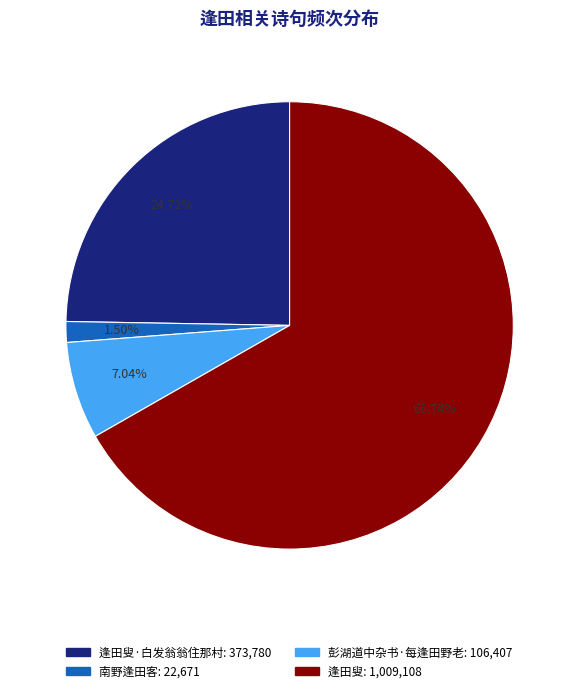

To the nearest percent, what is the difference between the largest and smallest slice percentages?

65%